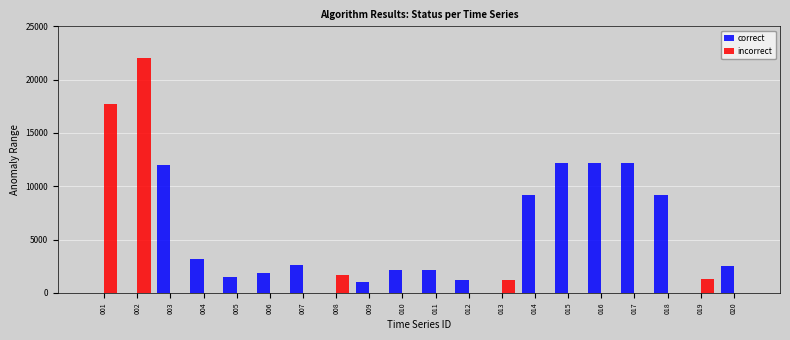

What is the sum of the correct values at 016 and 012?

13400